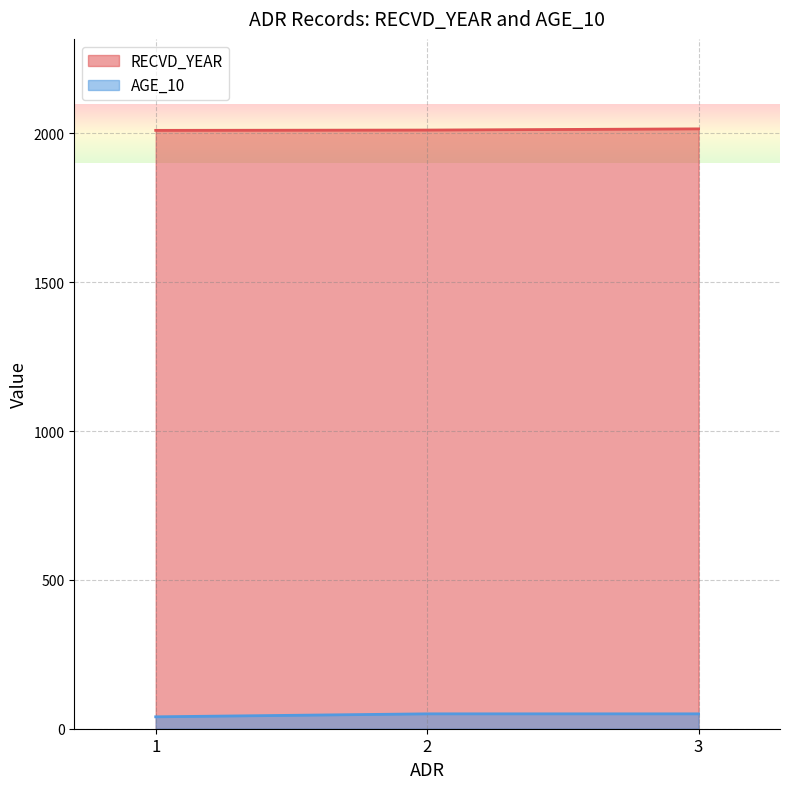

Which series changed the most between 1 and 3?

AGE_10